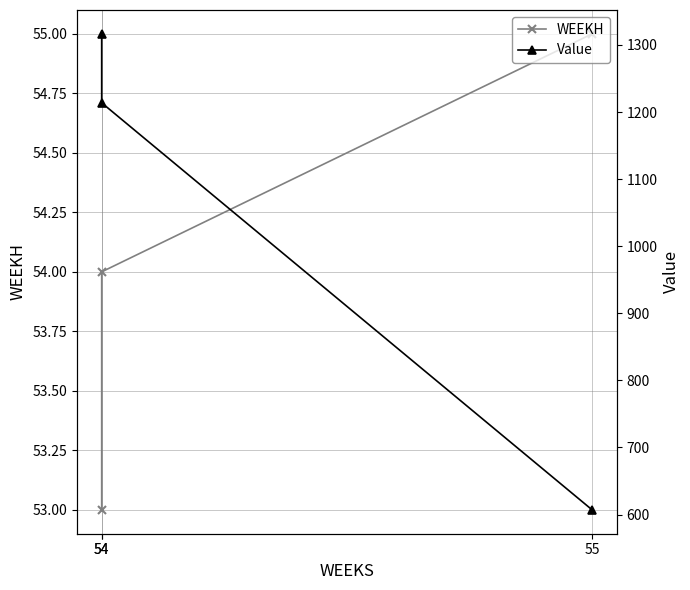

List the labels in order of Value value, smallest first.

55, 54, 54